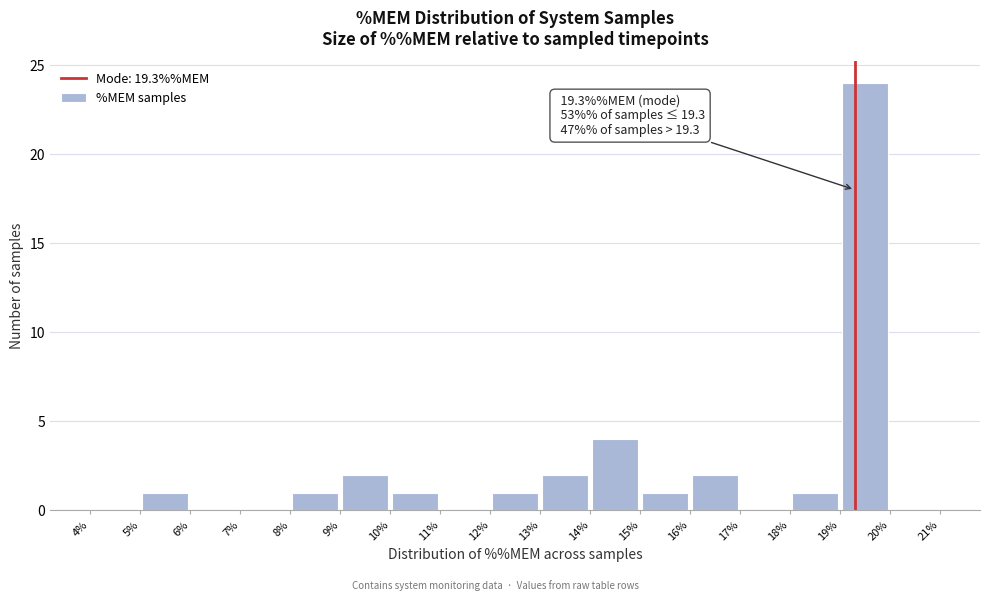

Over which range of the x-axis is the bar tallest?

19% to 20%